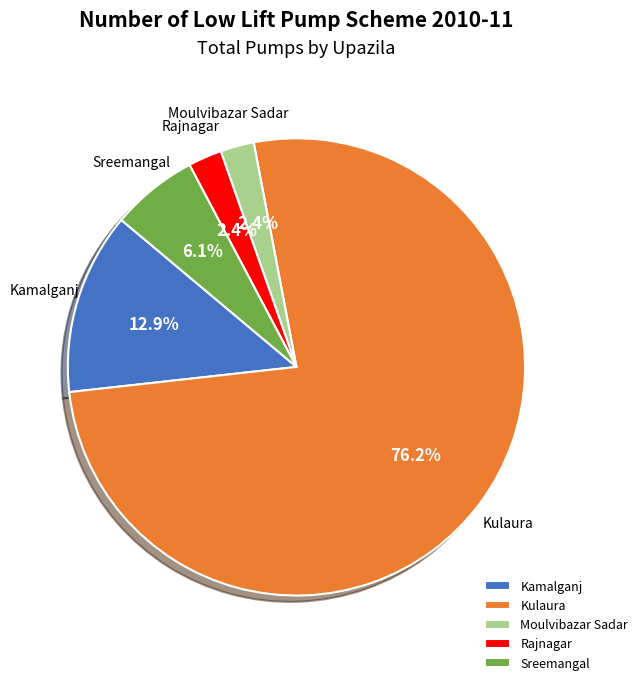

To the nearest percent, what is the difference between the largest and smallest slice percentages?

74%